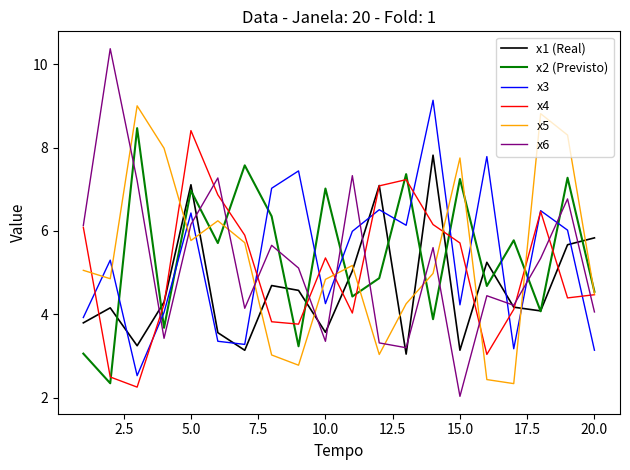

What is the maximum value shown in the chart?

10.4